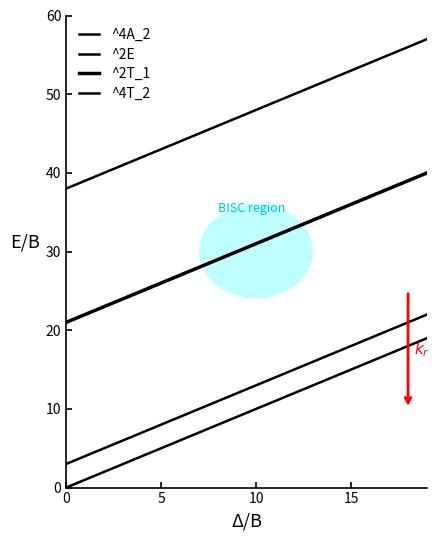

Which series has the largest total across all categories?

^4T_2